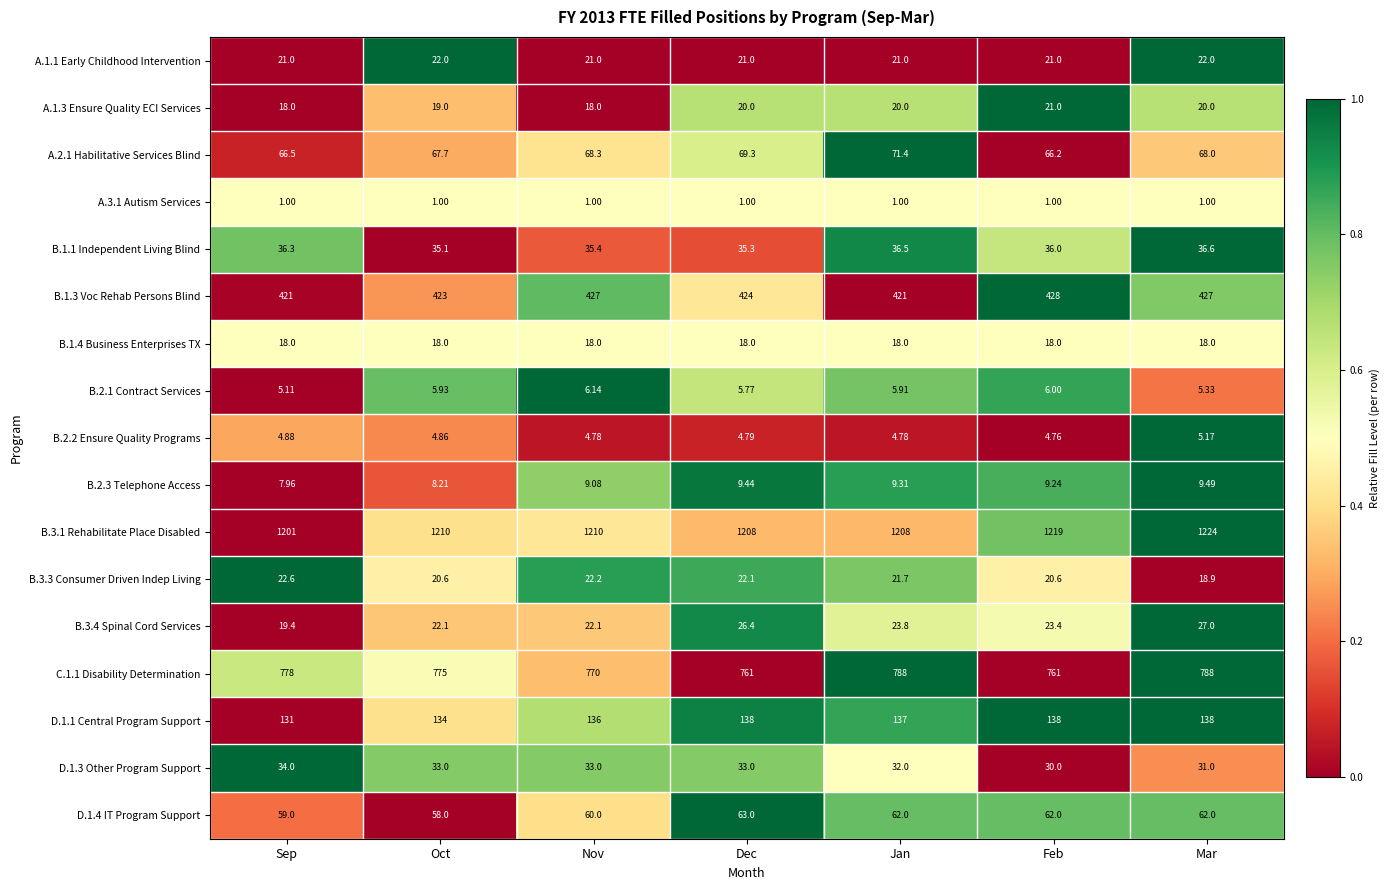

At which label is D.1.3 Other Program Support closest to 32?

Jan